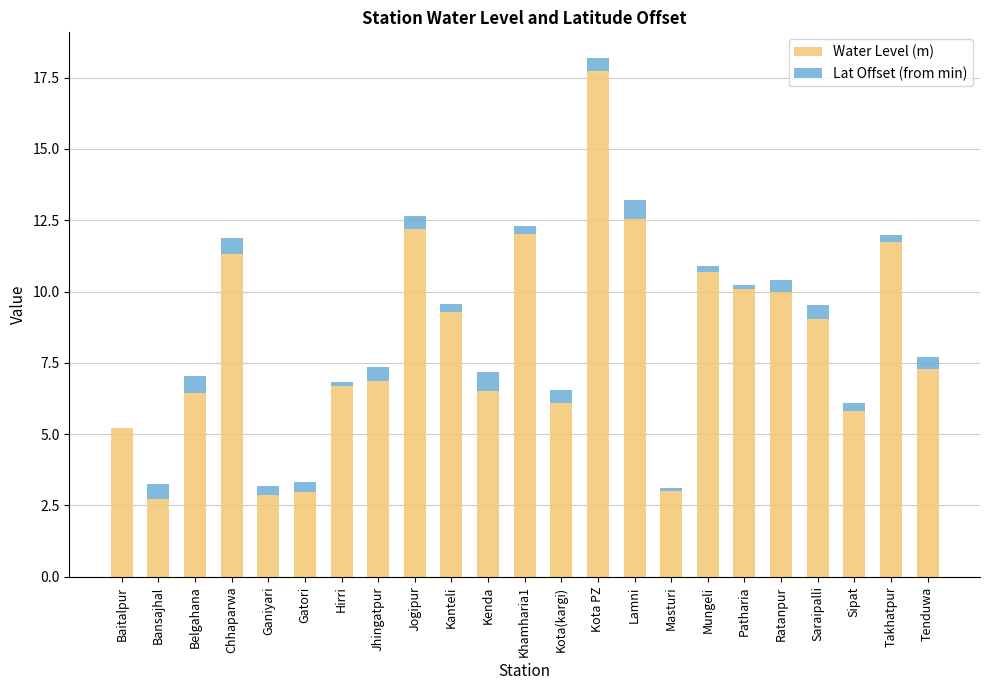

What are all the series names shown in the legend?

Water Level (m), Lat Offset (from min)